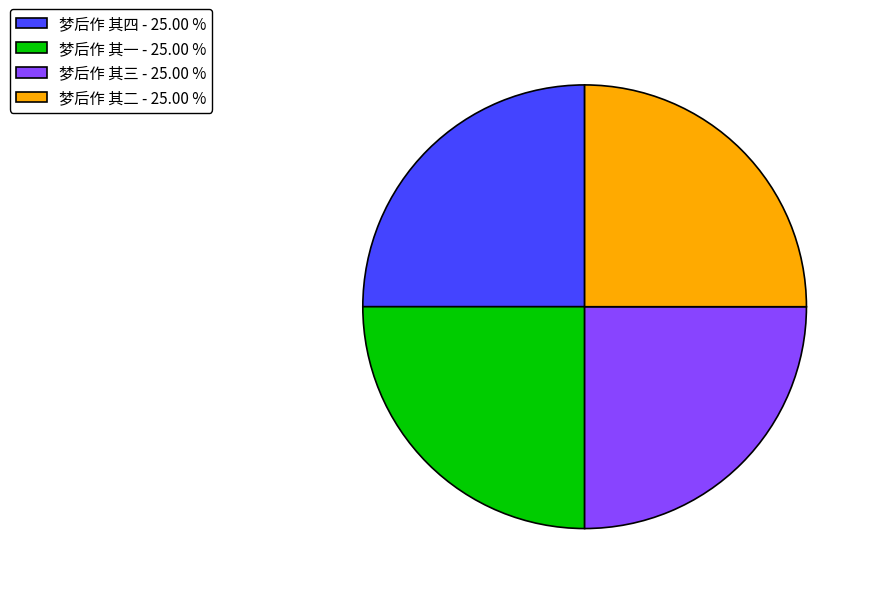

Count the number of slices in the pie.

4